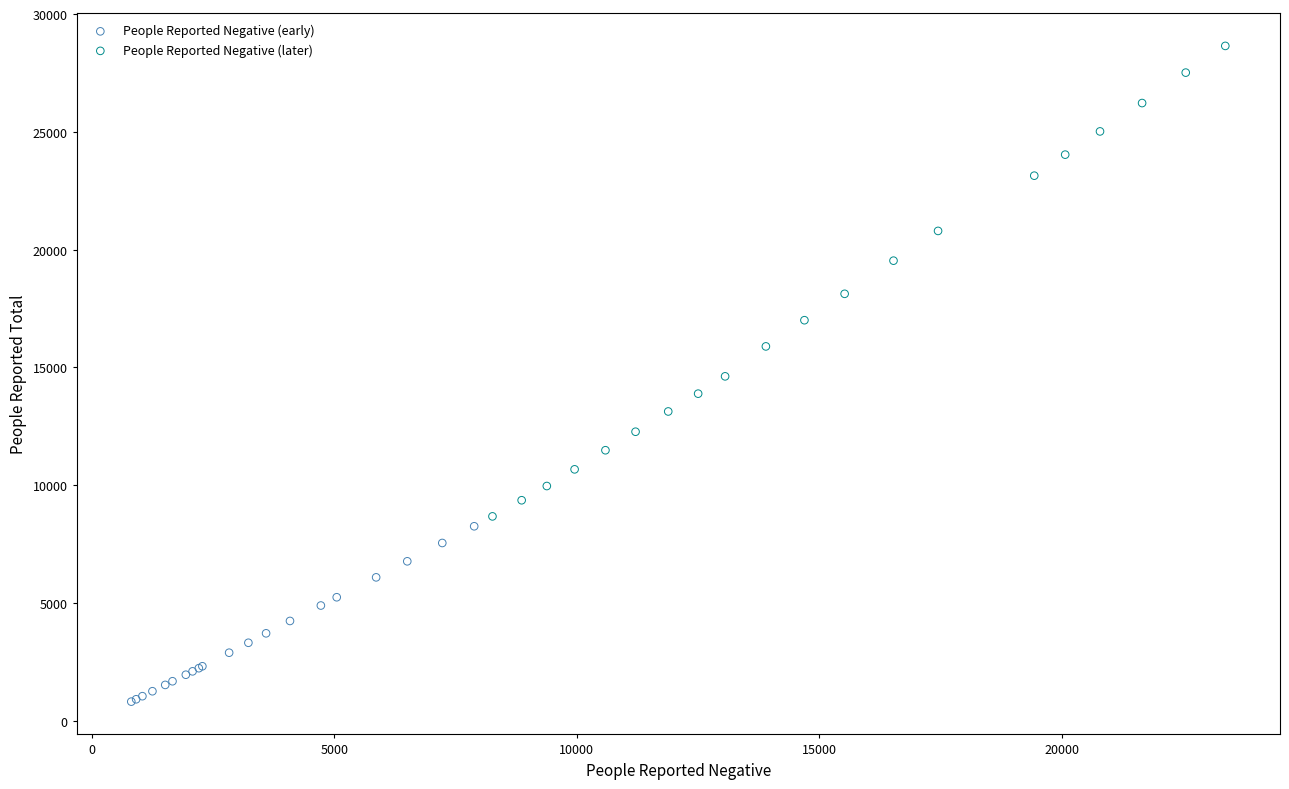

Which series contains the highest Y value?

People Reported Negative (later)